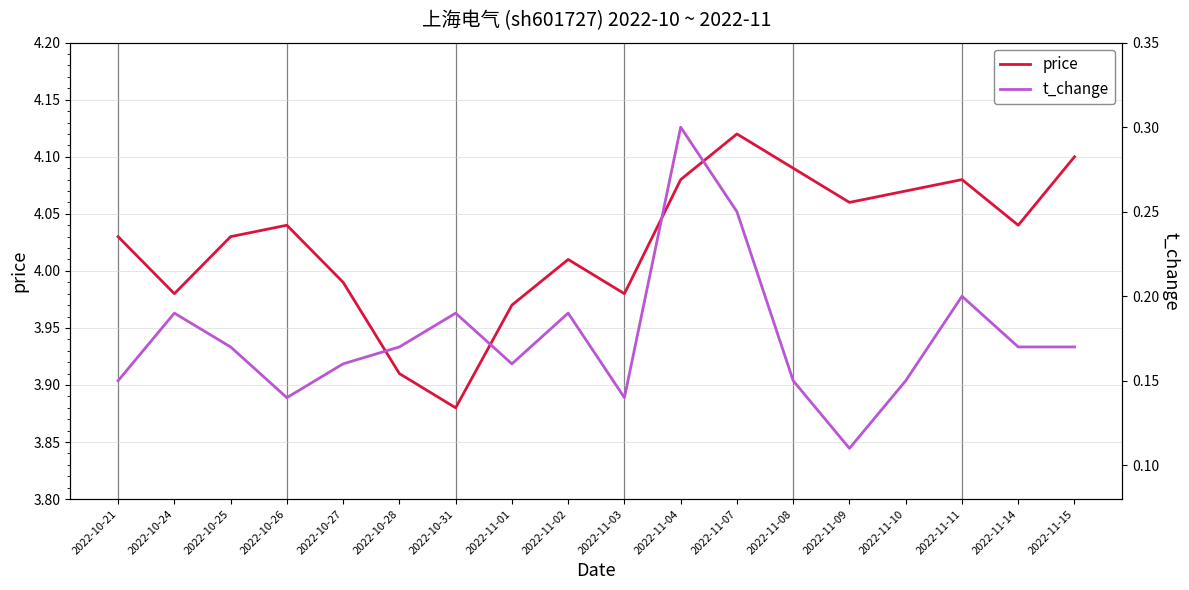

Which category has the lowest value in the price series?

2022-10-31